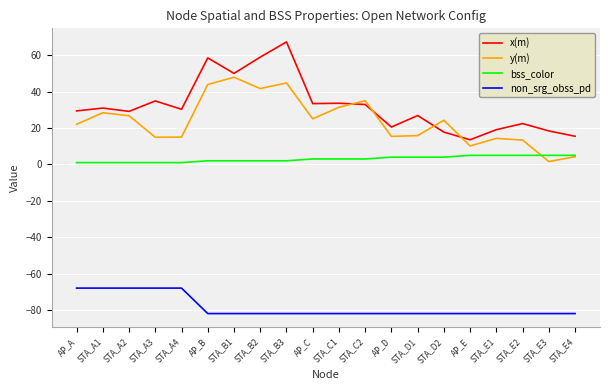

At which category is the sum across all series the highest?

STA_B3